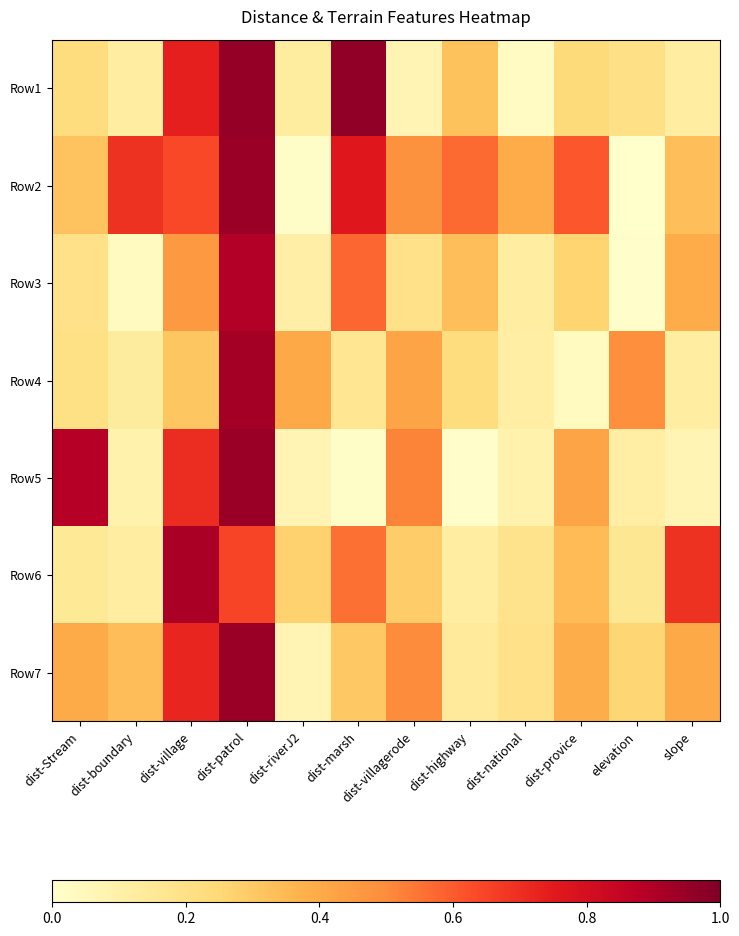

Which has a higher value, slope or dist-villagerode?

slope